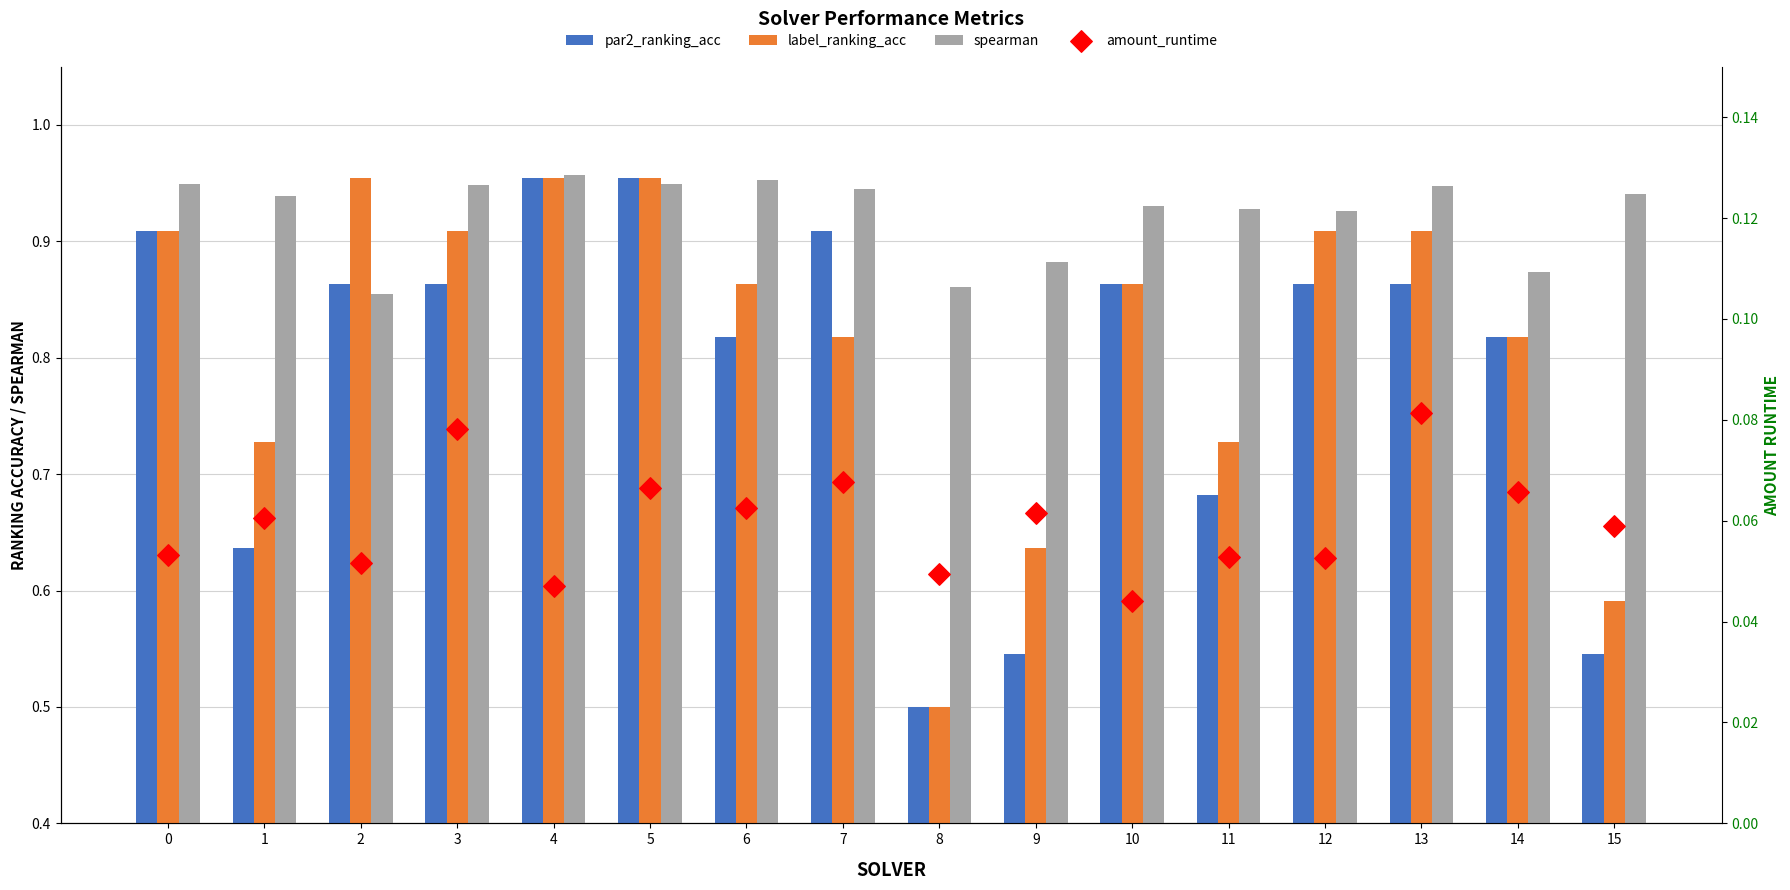

At which category is the sum across all series the highest?

5